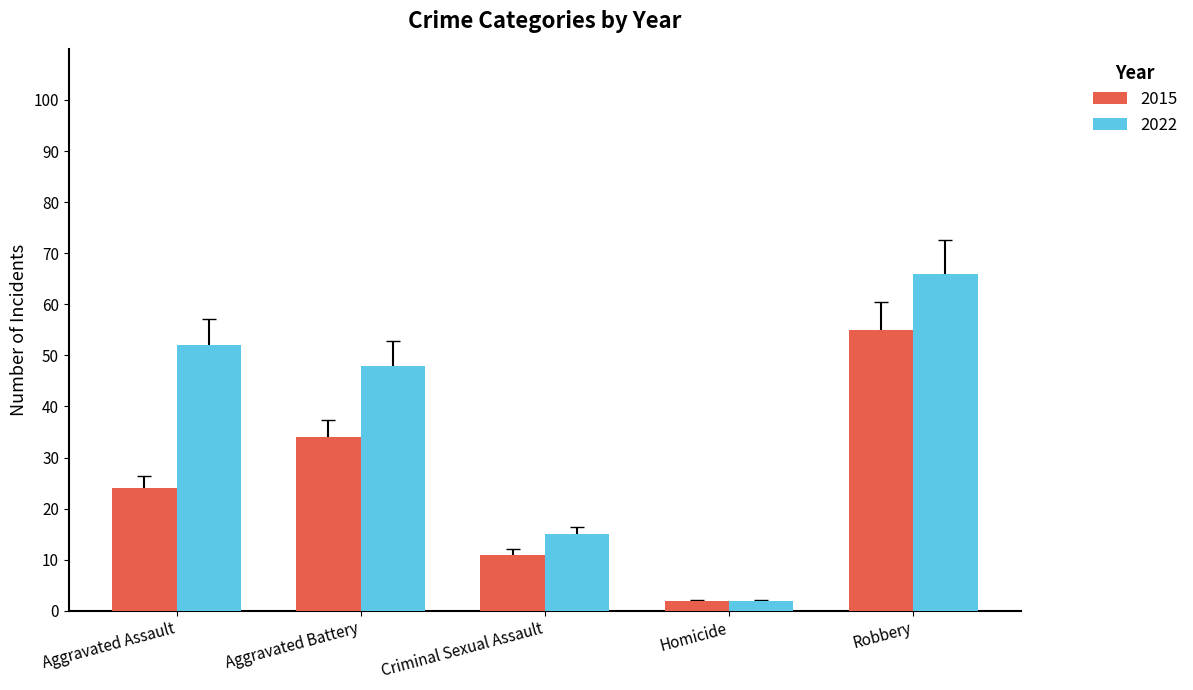

Which category has the highest value across all series?

Robbery